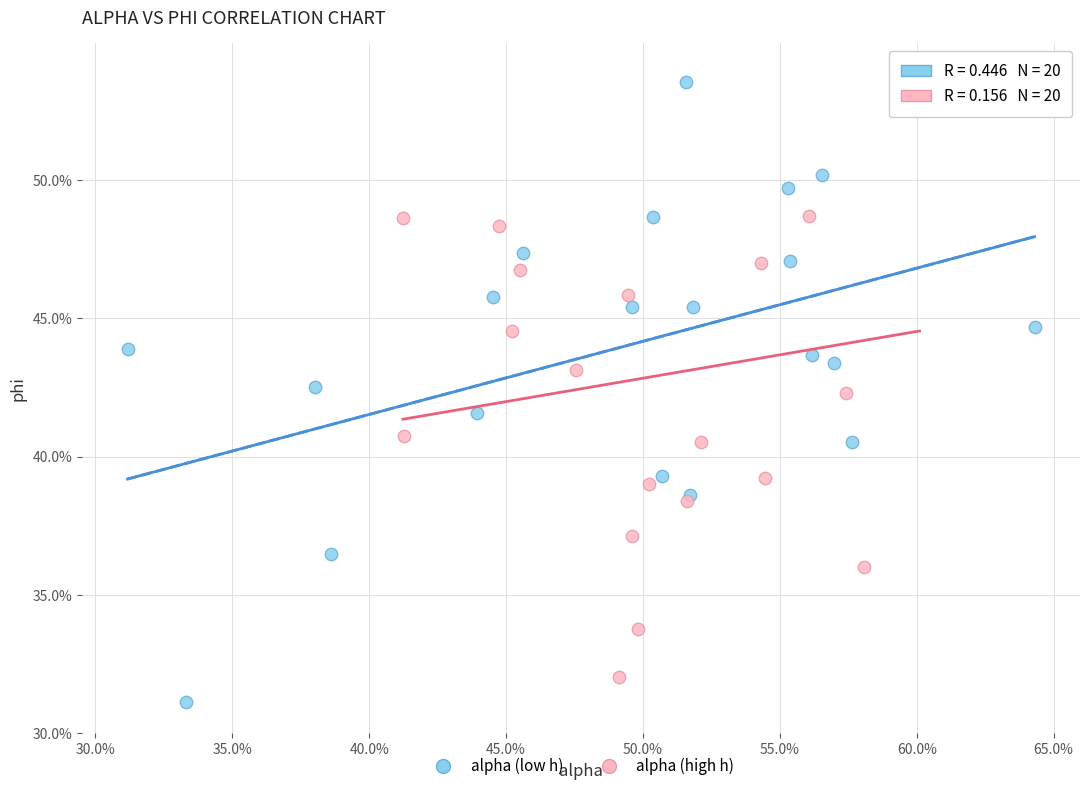

What are all the series names shown in the legend?

alpha (low h), alpha (high h)